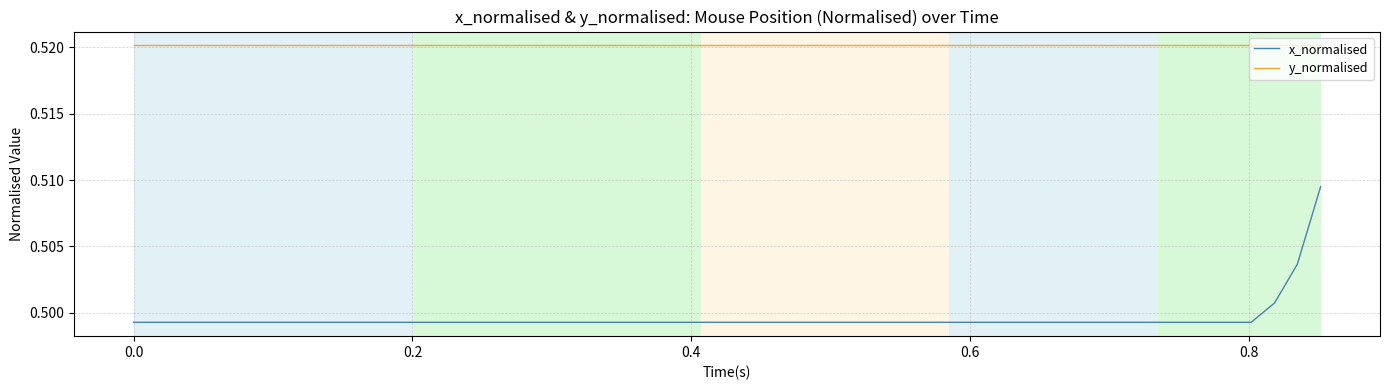

At how many categories does at least one series exceed 0?

40